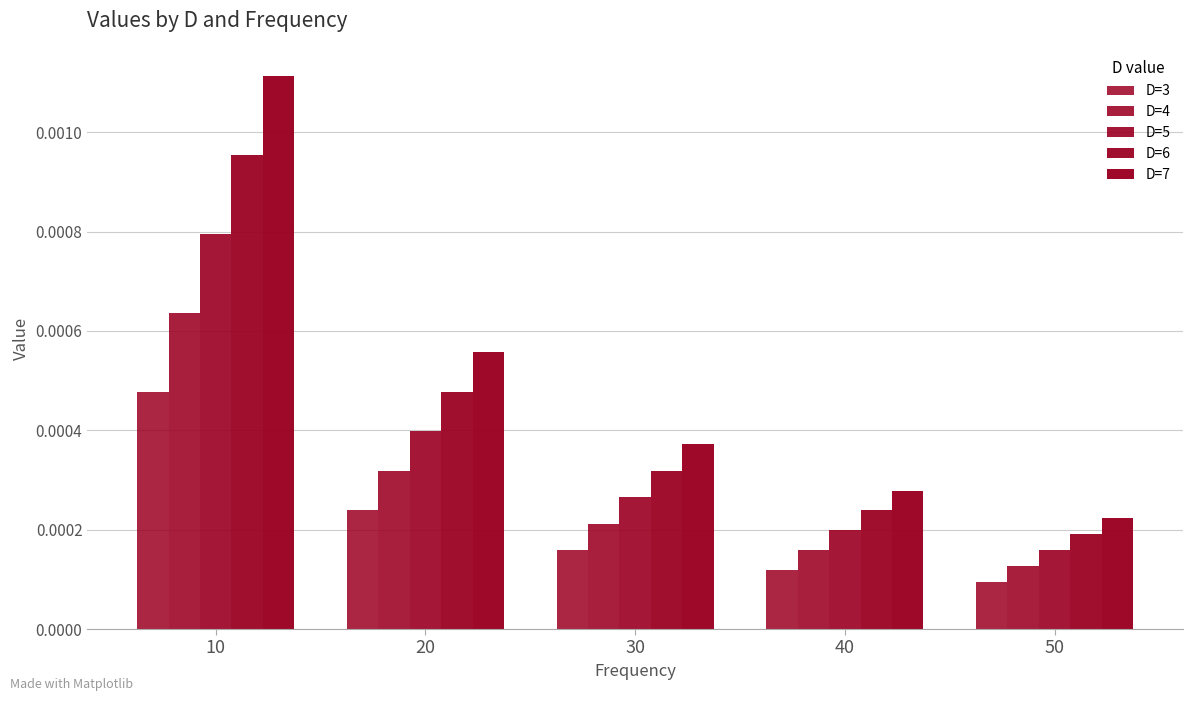

How many distinct data groups are displayed?

5